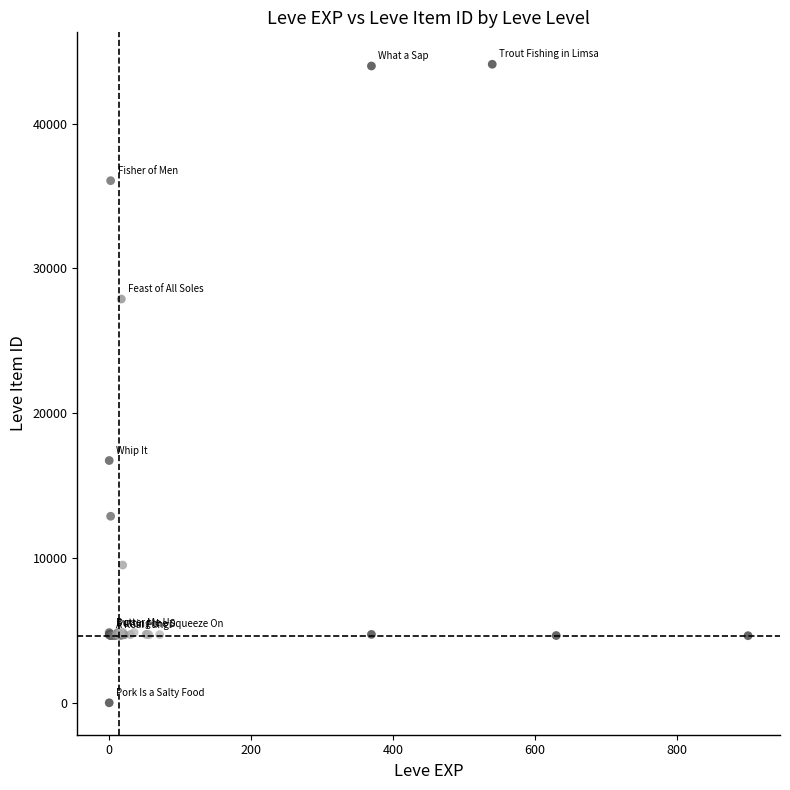

What Y value in the scatter plot is closest to 22050?

16734